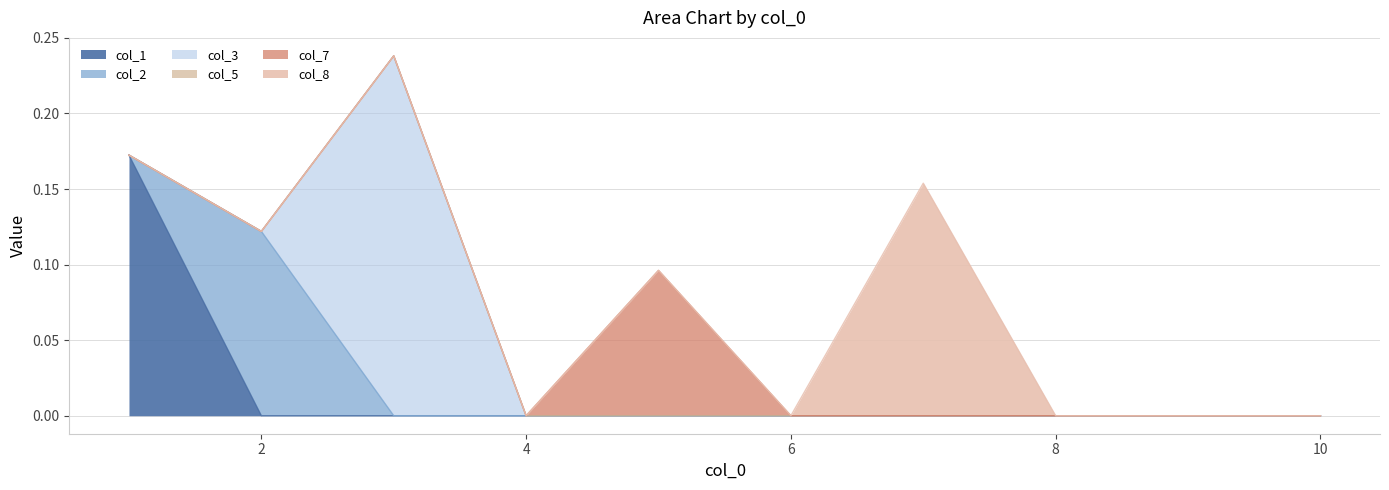

Which has a higher value, 7 or 9?

7